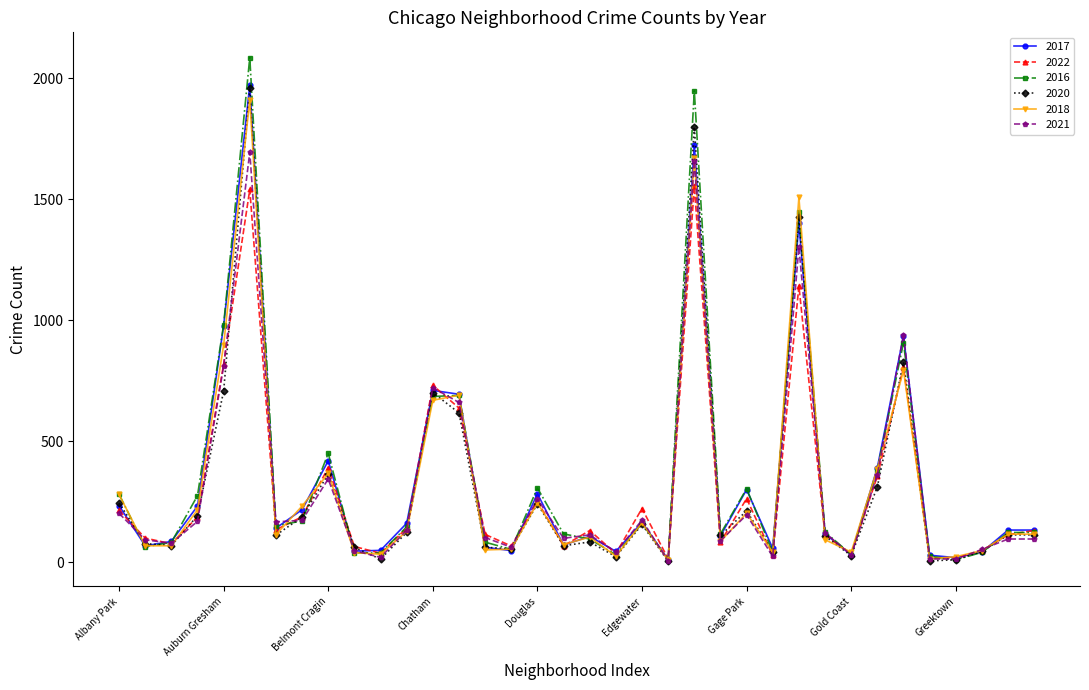

Does the chart display data point markers on the line(s)?

Yes